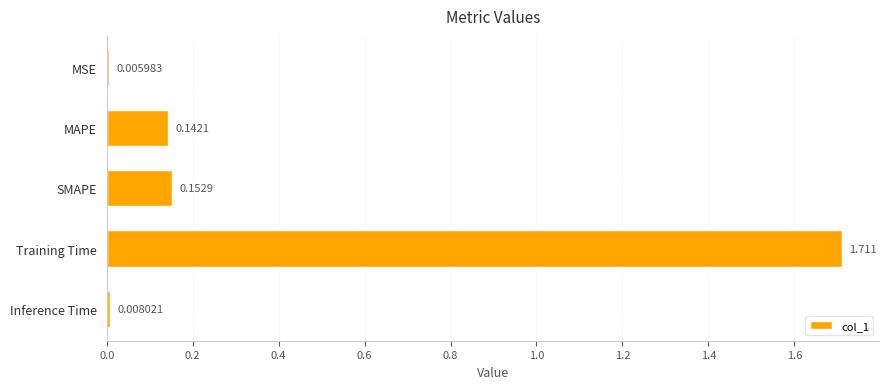

How many series are shown in this chart?

1